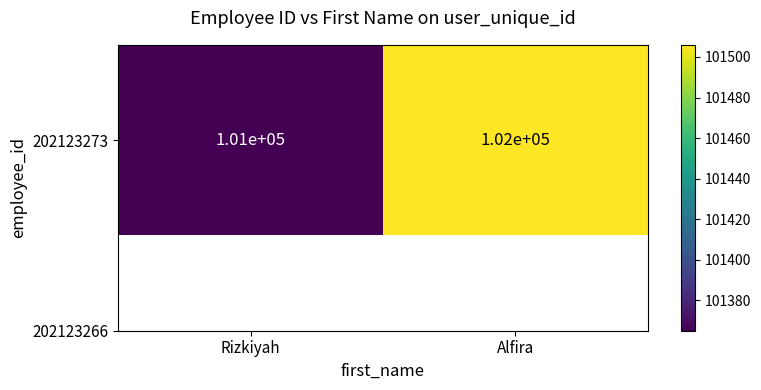

How many categories are shown in the chart?

2